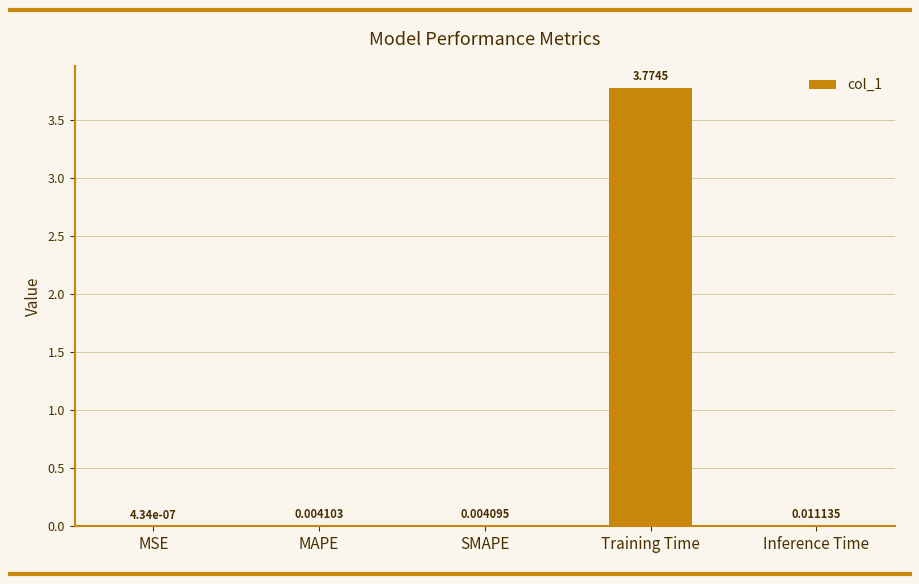

How many series are shown in this chart?

1